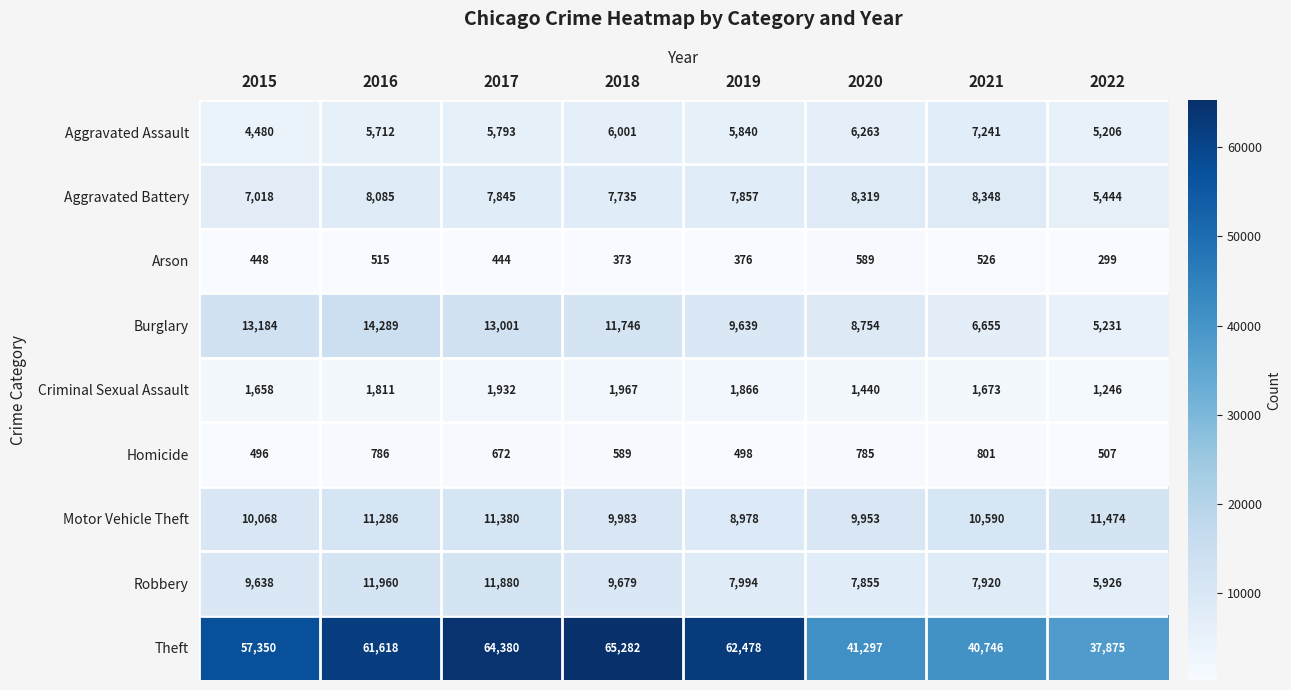

Is it true that Criminal Sexual Assault equals 1673 at 2021?

True